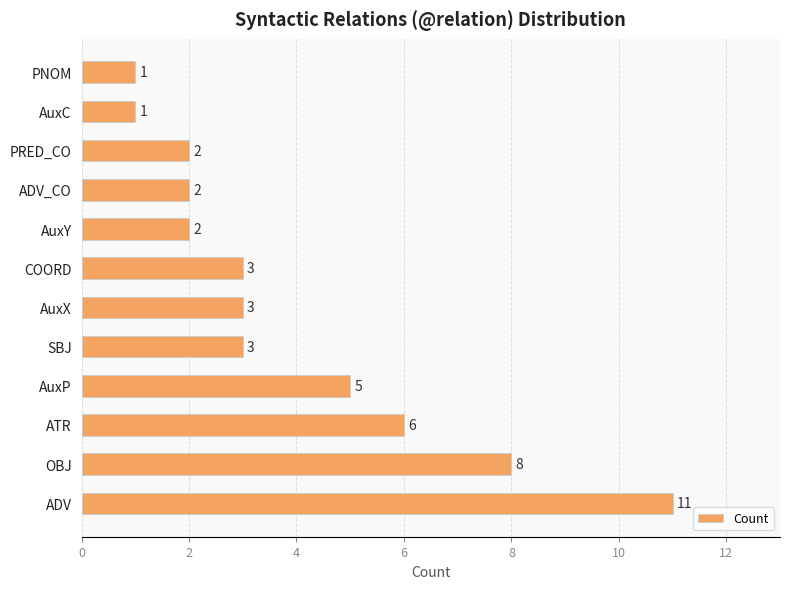

Is it true that the value at AuxY is 2?

True